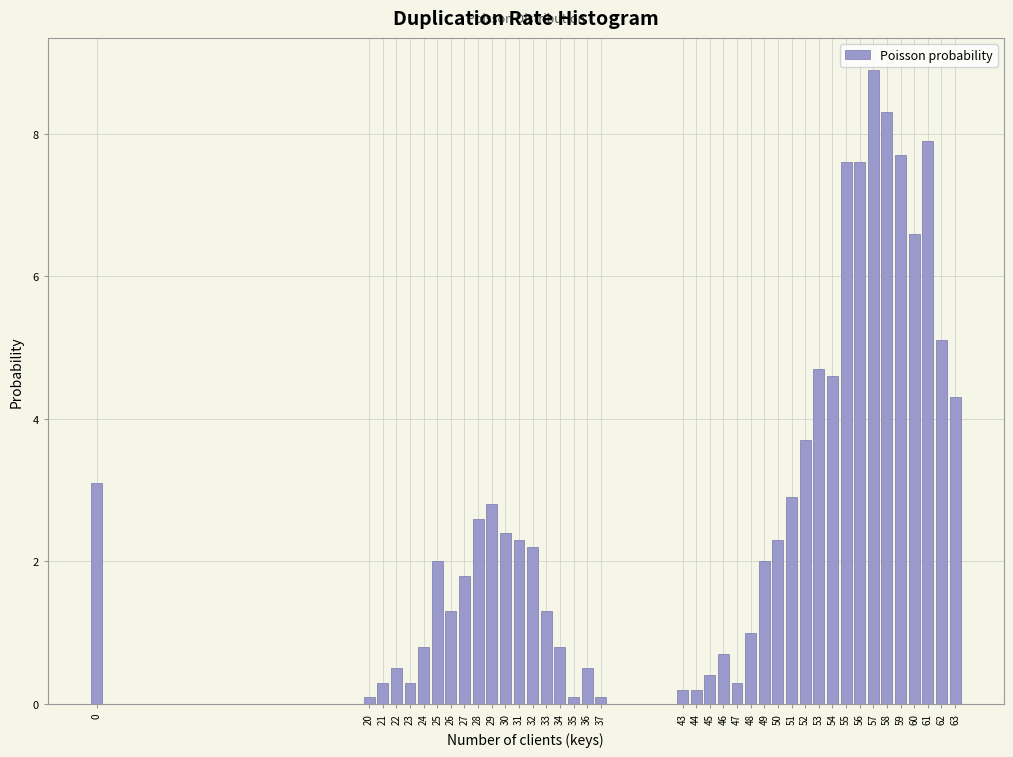

What value does the data have at 30?

2.4